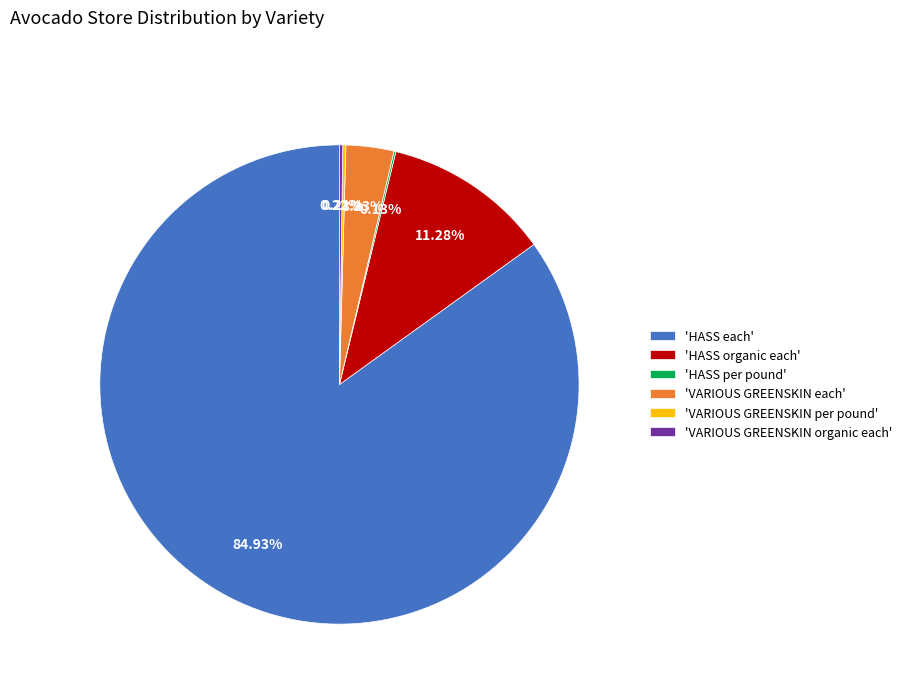

Do 'HASS each' and 'VARIOUS GREENSKIN each' together represent more than half of the pie?

Yes